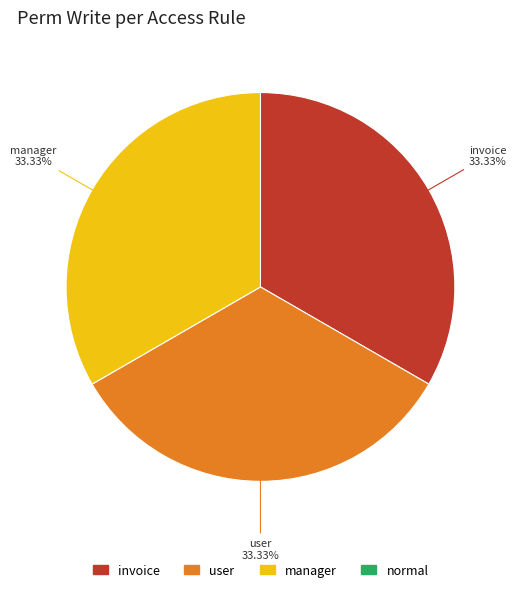

Count the number of slices in the pie.

3